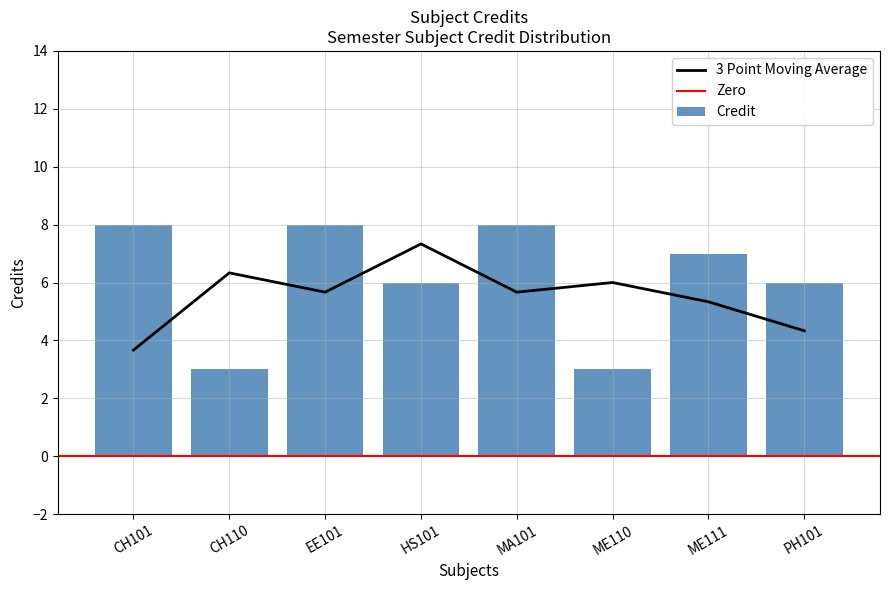

Reading left to right, list all the values displayed in this chart.

CH101=8	CH110=3	EE101=8	HS101=6	MA101=8	ME110=3	ME111=7	PH101=6